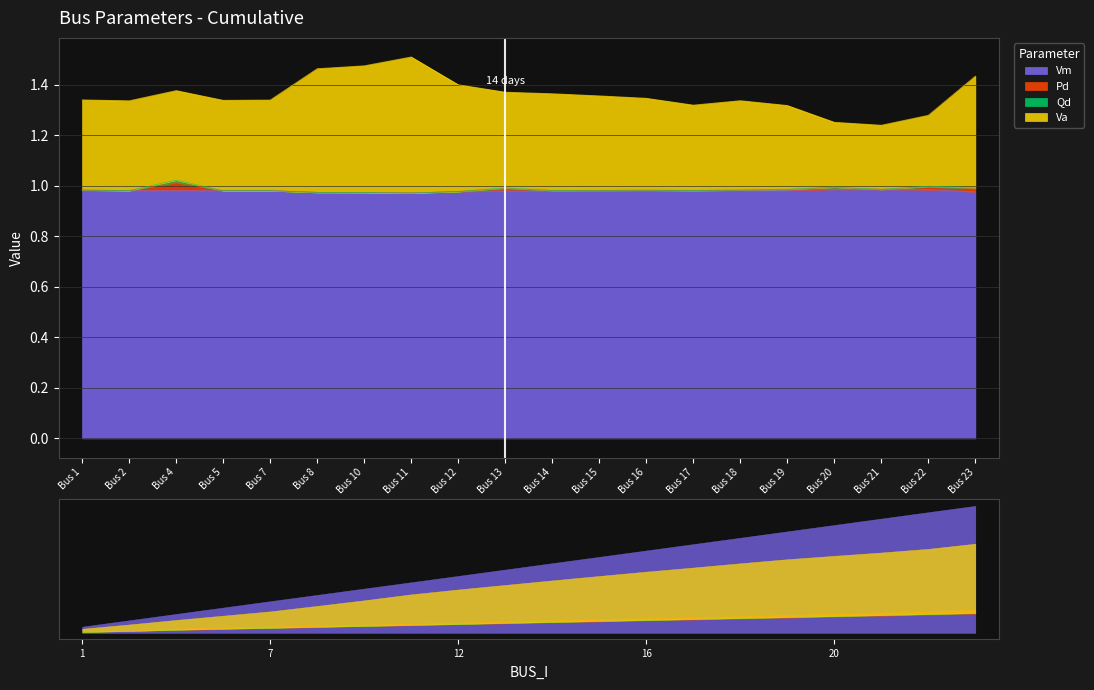

List the labels in order of Vm value, largest first.

21, 20, 22, 19, 17, 18, 1, 2, 4, 5, 7, 16, 15, 13, 14, 12, 23, 8, 10, 11